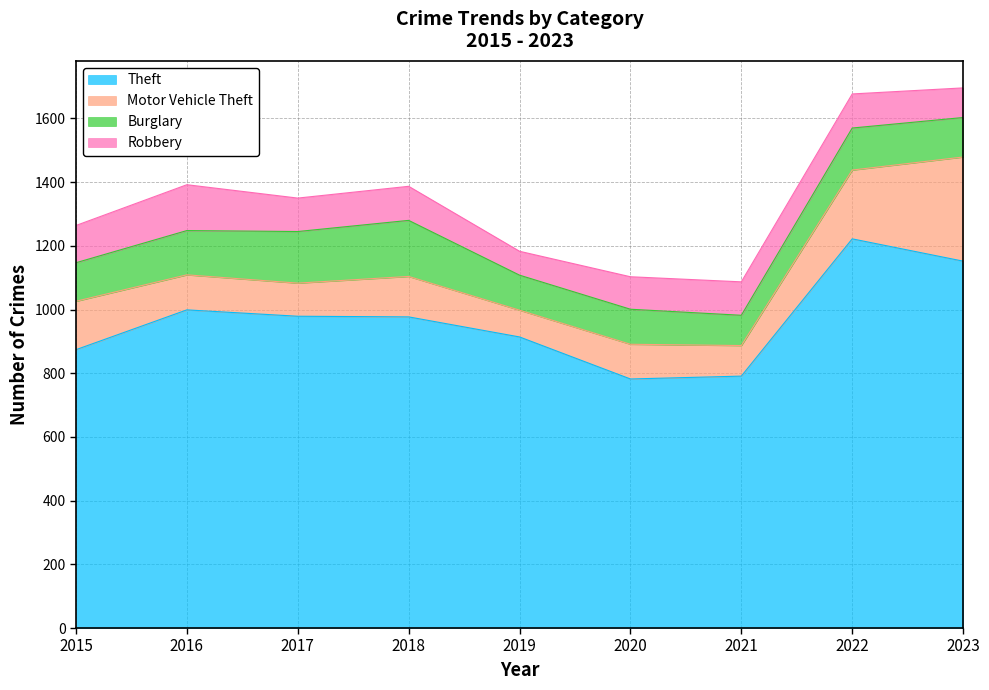

At how many categories does at least one series exceed 774?

9